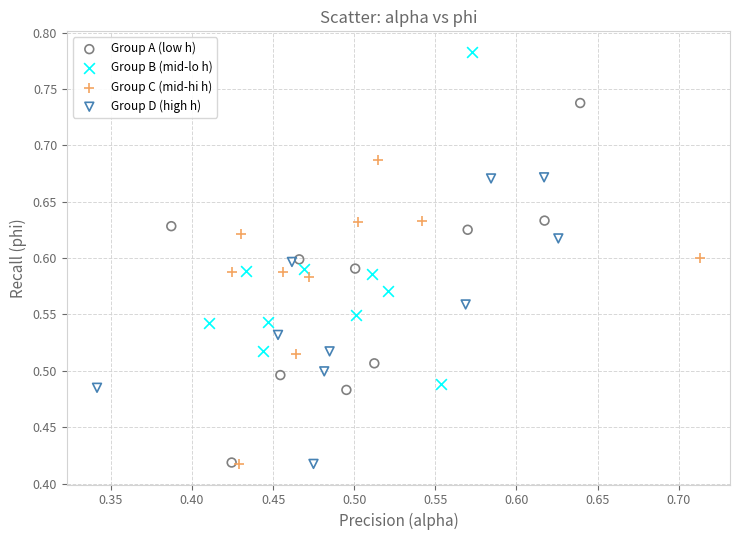

Which series reaches the maximum Y coordinate?

Group B (mid-lo h)